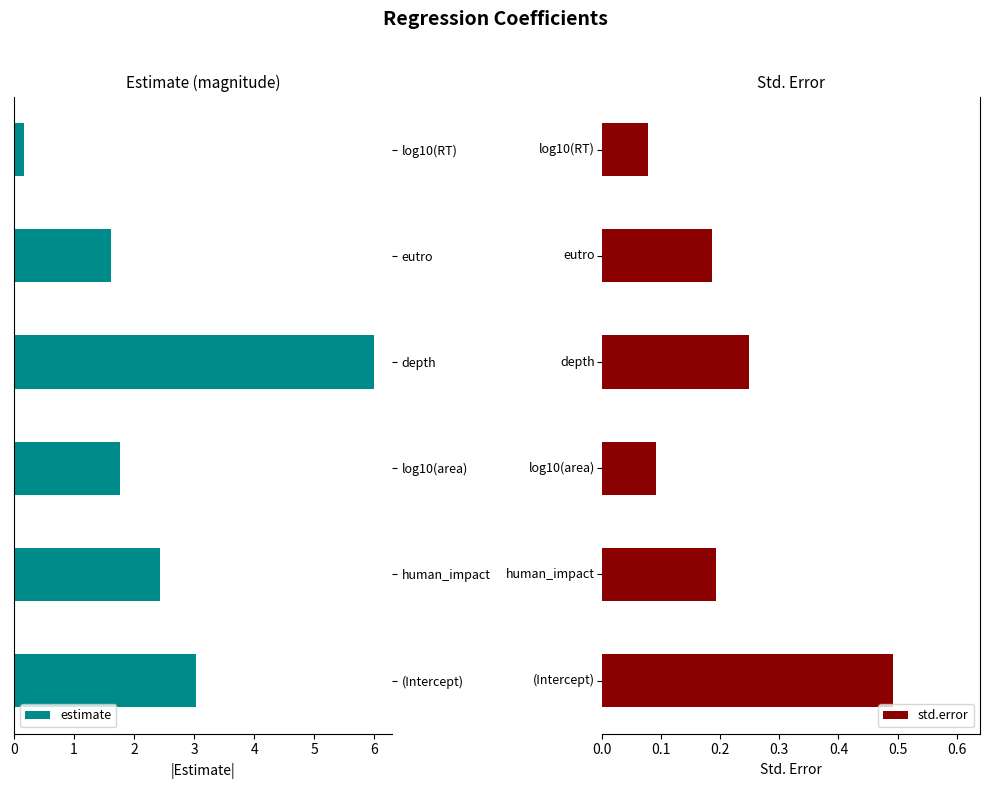

What is the smallest value displayed?

0.1